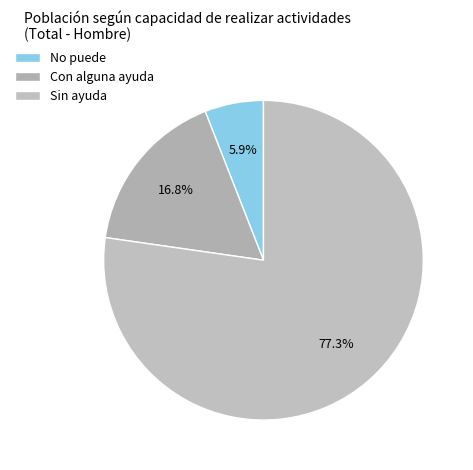

To the nearest percent, what percentage of the pie is Con alguna ayuda?

17%